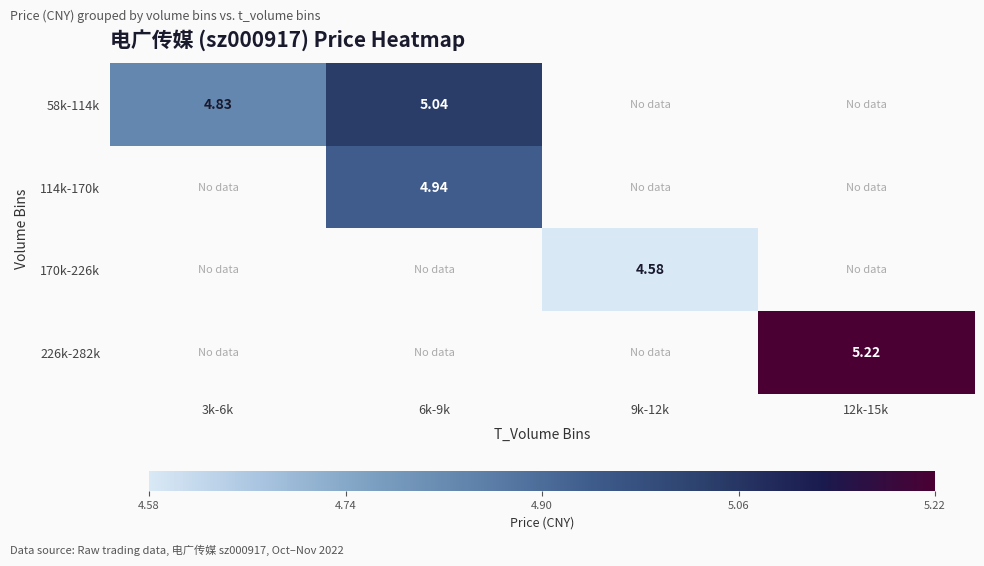

What is the difference between the highest and lowest values at 6k-9k?

0.1